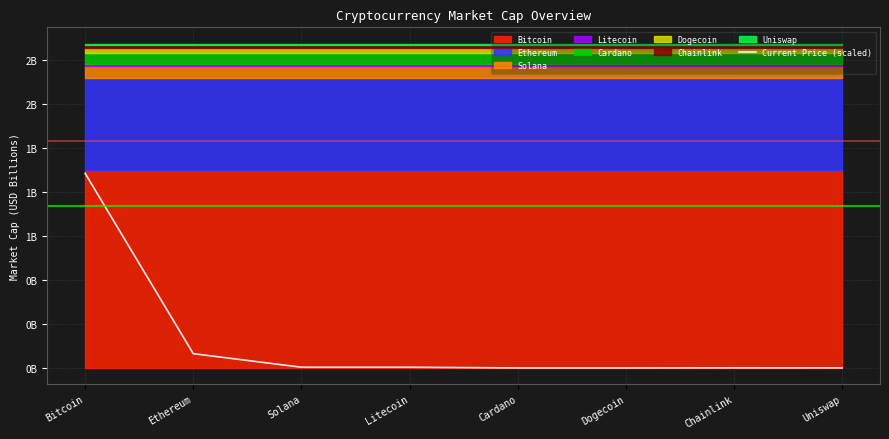

What is the sum of all values?

1198.2